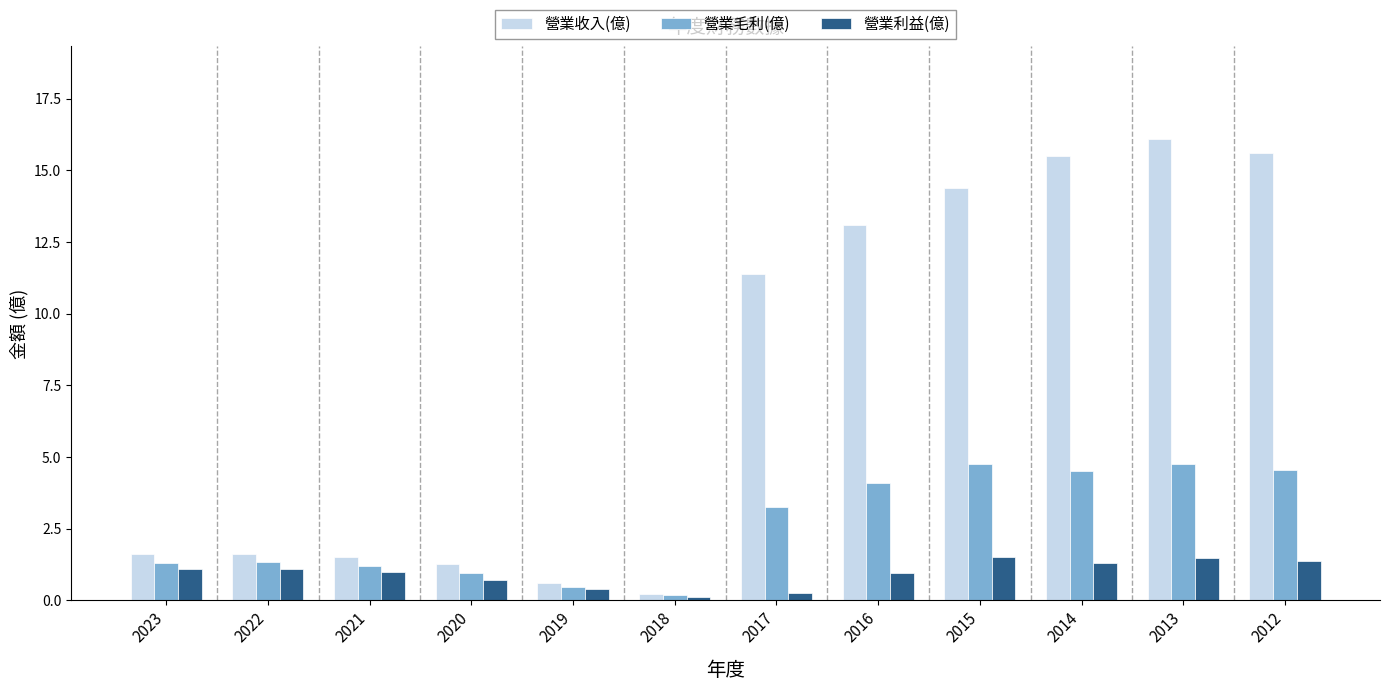

Is it true that 營業收入(億) equals 1.6 at 2023?

True